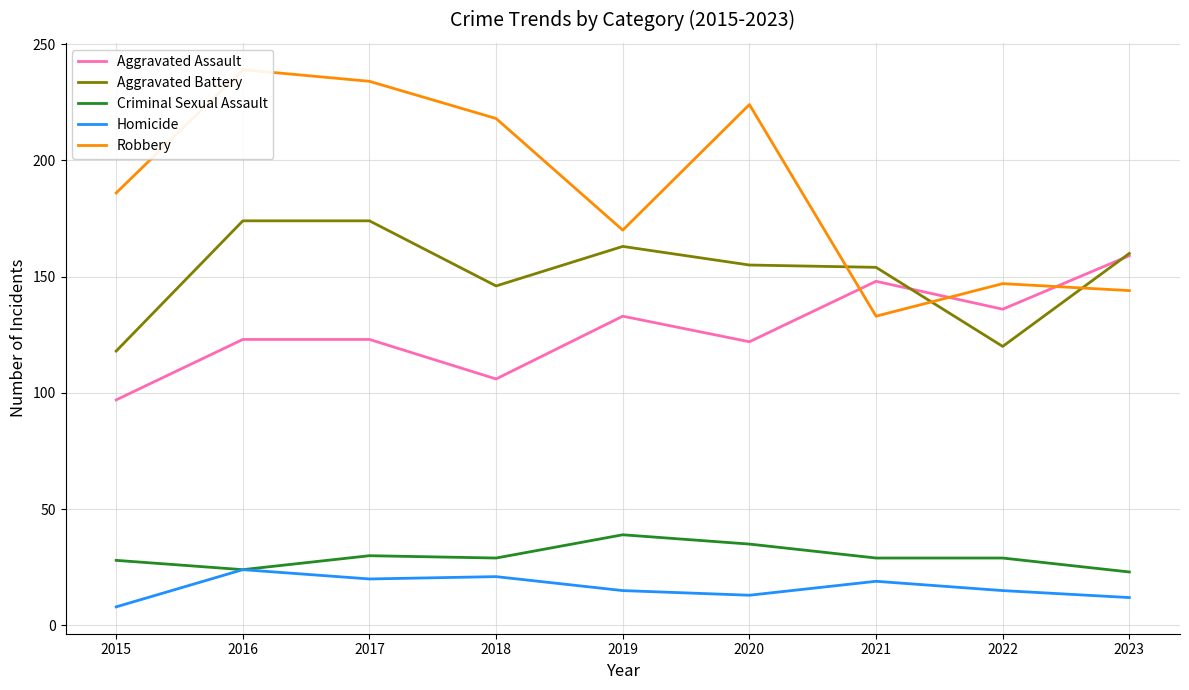

Reading left to right, extract all data points from this chart.

Aggravated Assault: 2015=97	2016=123	2017=123	2018=106	2019=133	2020=122	2021=148	2022=136	2023=159
Aggravated Battery: 2015=118	2016=174	2017=174	2018=146	2019=163	2020=155	2021=154	2022=120	2023=160
Criminal Sexual Assault: 2015=28	2016=24	2017=30	2018=29	2019=39	2020=35	2021=29	2022=29	2023=23
Homicide: 2015=8	2016=24	2017=20	2018=21	2019=15	2020=13	2021=19	2022=15	2023=12
Robbery: 2015=186	2016=239	2017=234	2018=218	2019=170	2020=224	2021=133	2022=147	2023=144